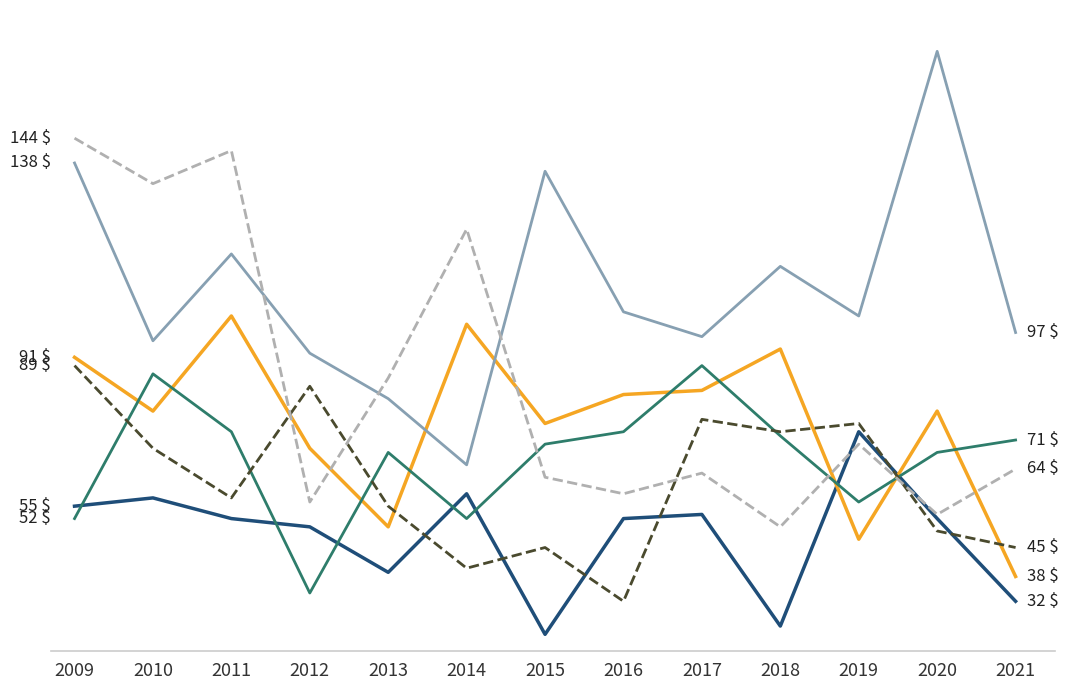

Does the chart display data point markers on the line(s)?

No